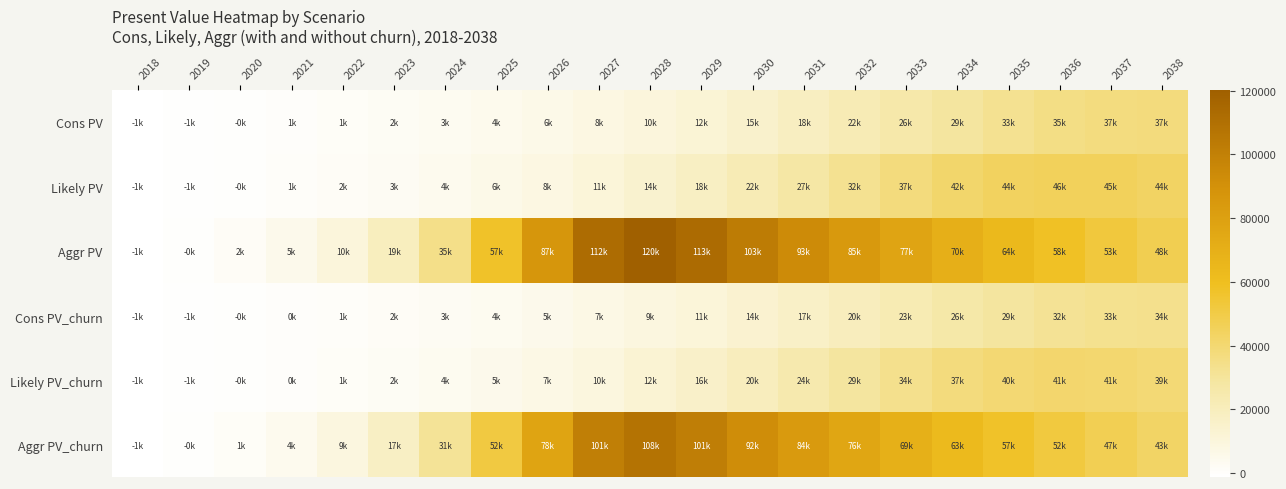

Reading left to right, transcribe all the data shown in this chart.

Cons PV: 2018=-1229.8	2019=-725.3	2020=-133.7	2021=500.5	2022=1250.0	2023=2119.9	2024=3160.0	2025=4399.9	2026=5892.1	2027=7677.1	2028=9810.6	2029=12300.3	2030=15204.5	2031=18480.1	2032=22064.6	2033=25812.7	2034=29483.1	2035=32754.8	2036=35308.8	2037=36882.5	2038=37362.8
Likely PV: 2018=-1229.8	2019=-648.9	2020=-34.6	2021=753.0	2022=1668.0	2023=2783.1	2024=4176.1	2025=5902.4	2026=8052.9	2027=10700.1	2028=13905.1	2029=17755.4	2030=22209.3	2031=27176.9	2032=32350.3	2033=37315.0	2034=41509.3	2035=44383.3	2036=45632.0	2037=45286.2	2038=43666.5
Aggr PV: 2018=-1229.8	2019=-70.7	2020=1760.5	2021=4900.2	2022=10257.6	2023=19443.6	2024=34556.1	2025=57487.2	2026=86638.9	2027=112157.8	2028=120190.1	2029=112817.7	2030=102706.9	2031=93394.2	2032=84913.3	2033=77199.7	2034=70184.1	2035=63806.1	2036=58005.6	2037=52732.3	2038=47938.5
Cons PV_churn: 2018=-1373.8	2019=-888.9	2020=-351.9	2021=248.1	2022=930.4	2023=1747.4	2024=2679.1	2025=3821.1	2026=5175.5	2027=6791.6	2028=8718.8	2029=10971.2	2030=13598.6	2031=16557.8	2032=19783.1	2033=23164.1	2034=26474.6	2035=29428.6	2036=31730.4	2037=33150.6	2038=33588.4
Likely PV_churn: 2018=-1373.8	2019=-823.5	2020=-262.7	2021=482.5	2022=1315.6	2023=2336.0	2024=3613.9	2025=5163.5	2026=7112.5	2027=9509.2	2028=12410.7	2029=15879.5	2030=19903.7	2031=24378.8	2032=29038.6	2033=33523.1	2034=37302.1	2035=39886.7	2036=41017.6	2037=40716.5	2038=39258.9
Aggr PV_churn: 2018=-1373.8	2019=-321.6	2020=1353.9	2021=4206.0	2022=9052.8	2023=17327.5	2024=30945.7	2025=51600.2	2026=77844.3	2027=100829.3	2028=108068.6	2029=101444.9	2030=92345.0	2031=83974.3	2032=76346.6	2033=69411.8	2034=63104.2	2035=57369.8	2036=52154.4	2037=47413.1	2038=43102.8